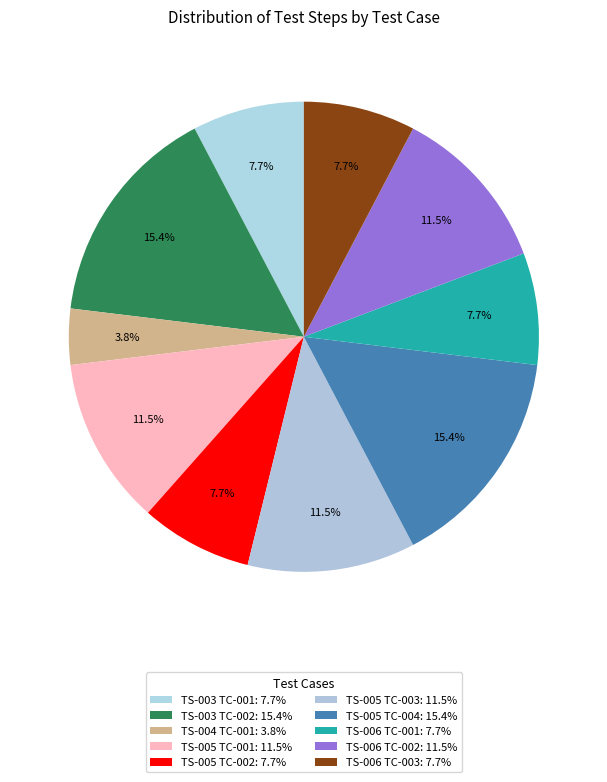

What is the largest slice in the pie chart?

TS-003 TC-002